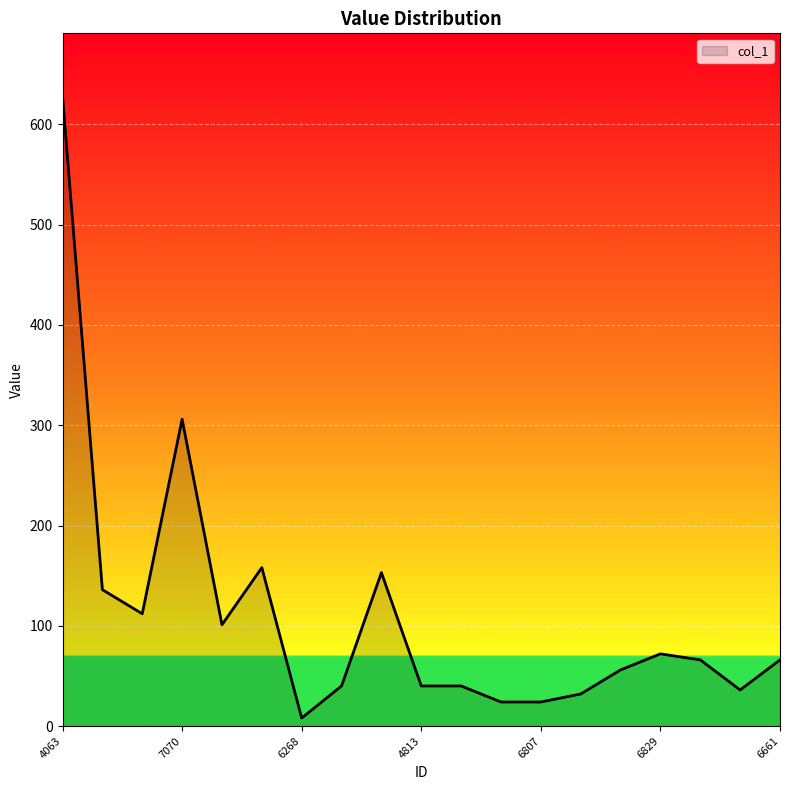

What is the maximum value shown in the chart?

628